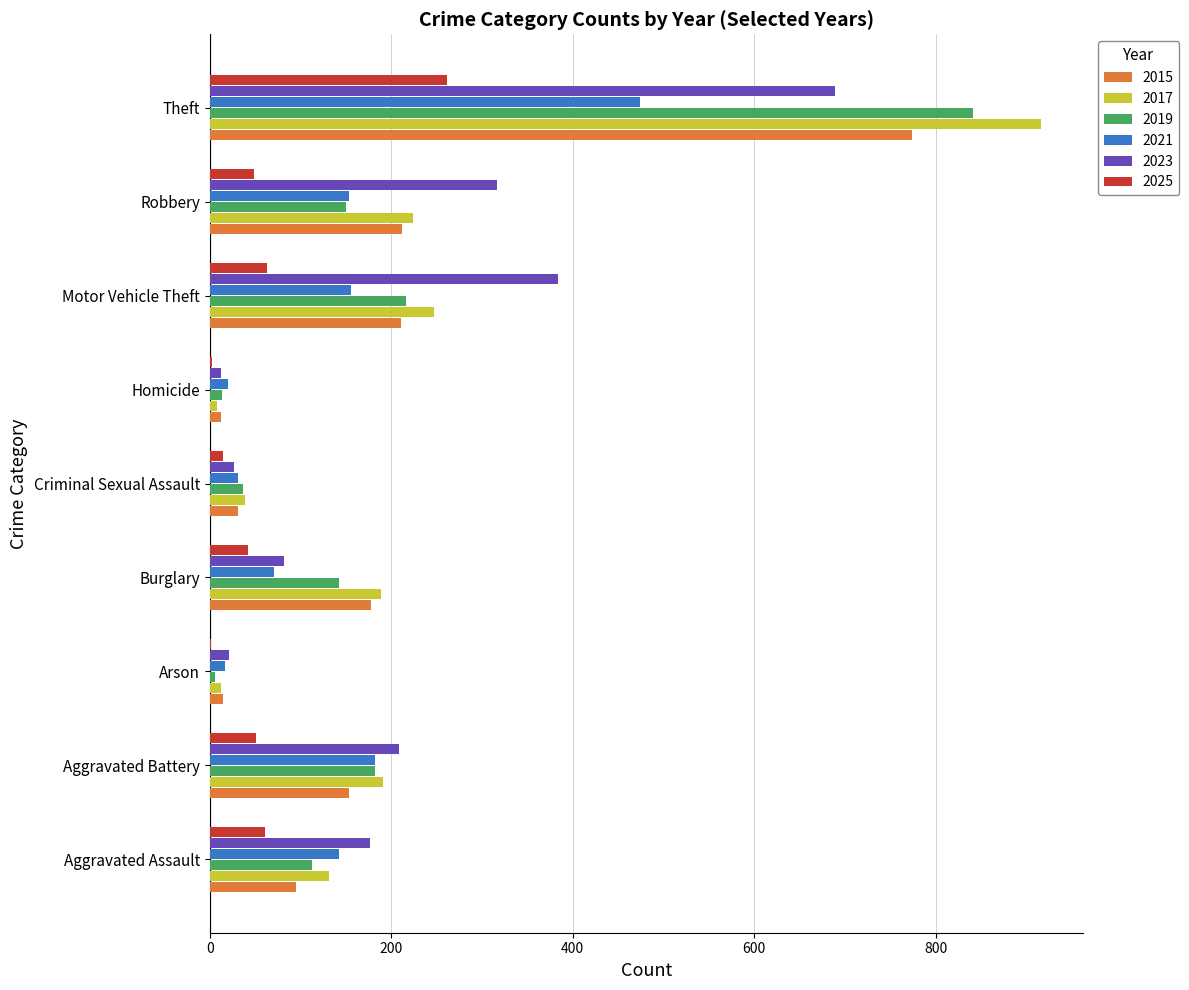

At which label is 2017 closest to 462?

Motor Vehicle Theft